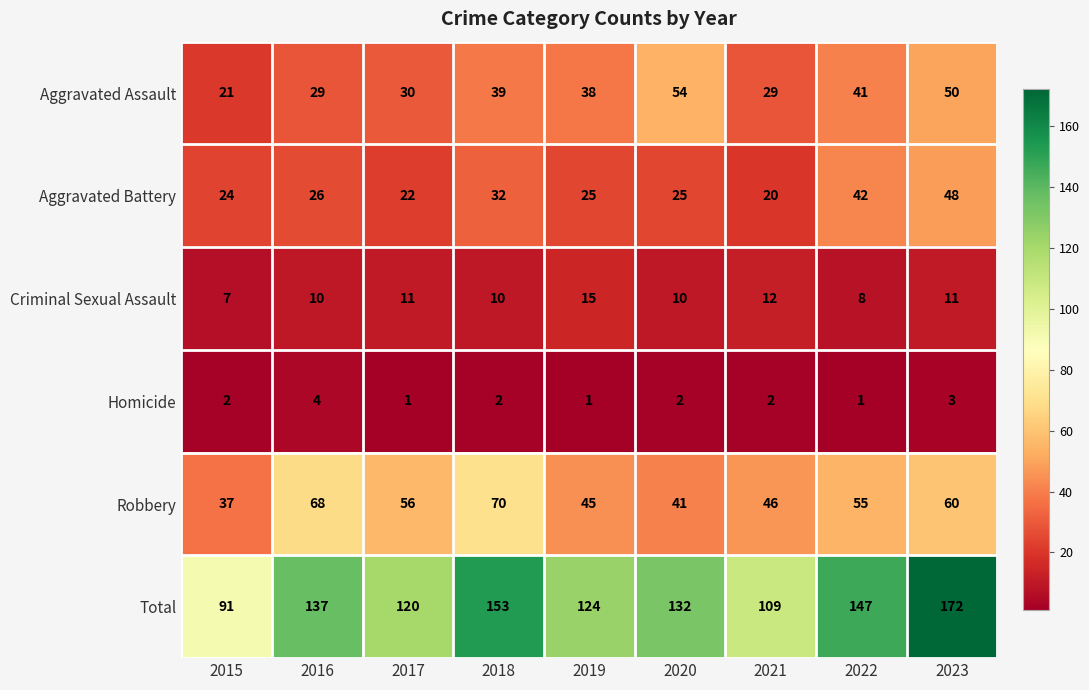

What is the sum of the Homicide values at 2018 and 2017?

3